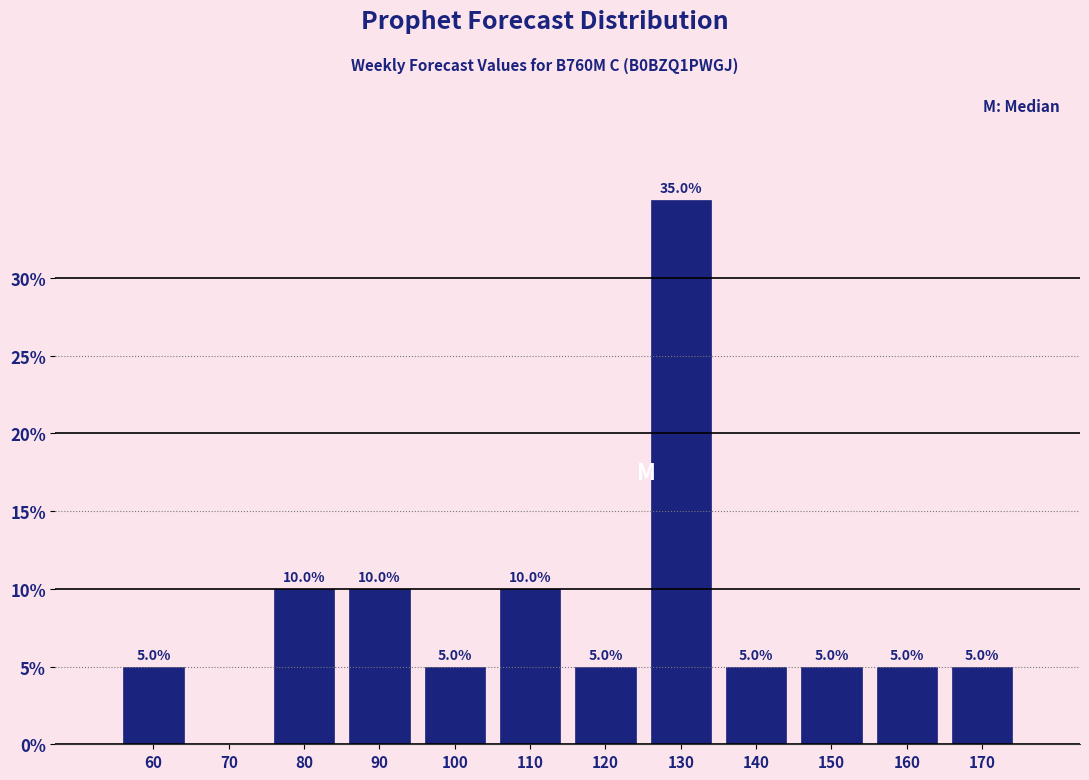

Reading right to left, what are all the values shown in this chart?

170=5	160=5	150=5	140=5	130=35	120=5	110=10	100=5	90=10	80=10	70=0	60=5